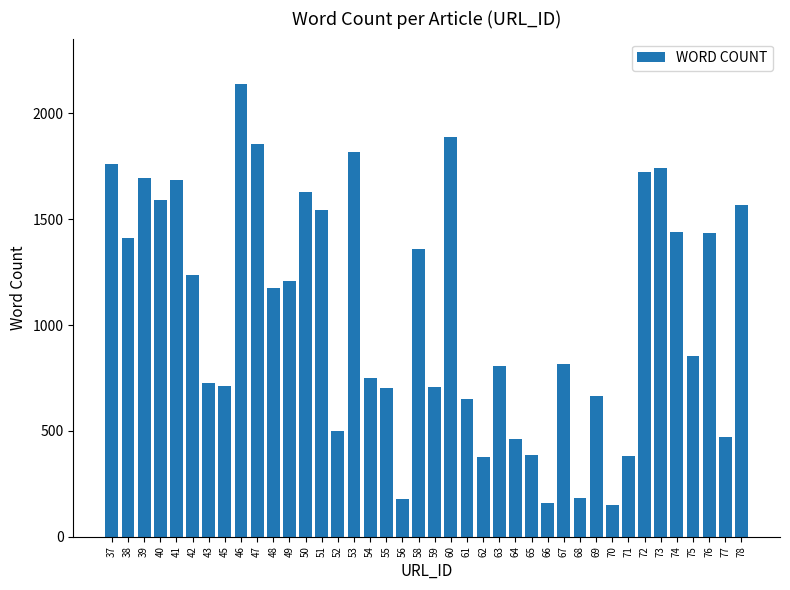

Count the number of categories in the chart.

40